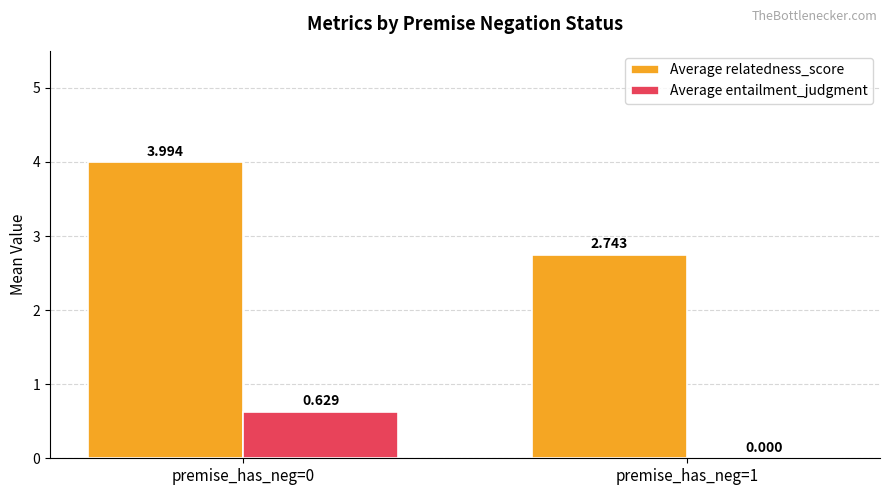

Are the bars horizontal?

No